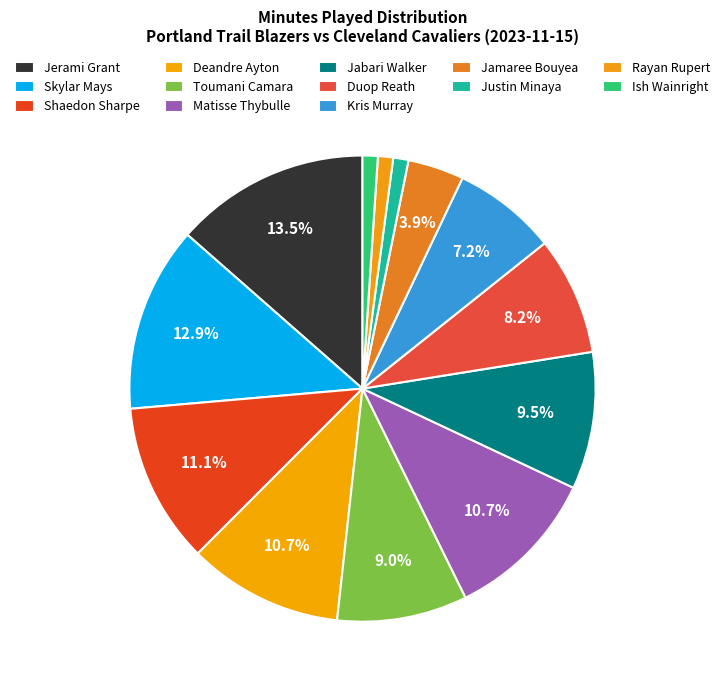

To the nearest percent, what is the combined percentage of Jerami Grant and Skylar Mays?

26%